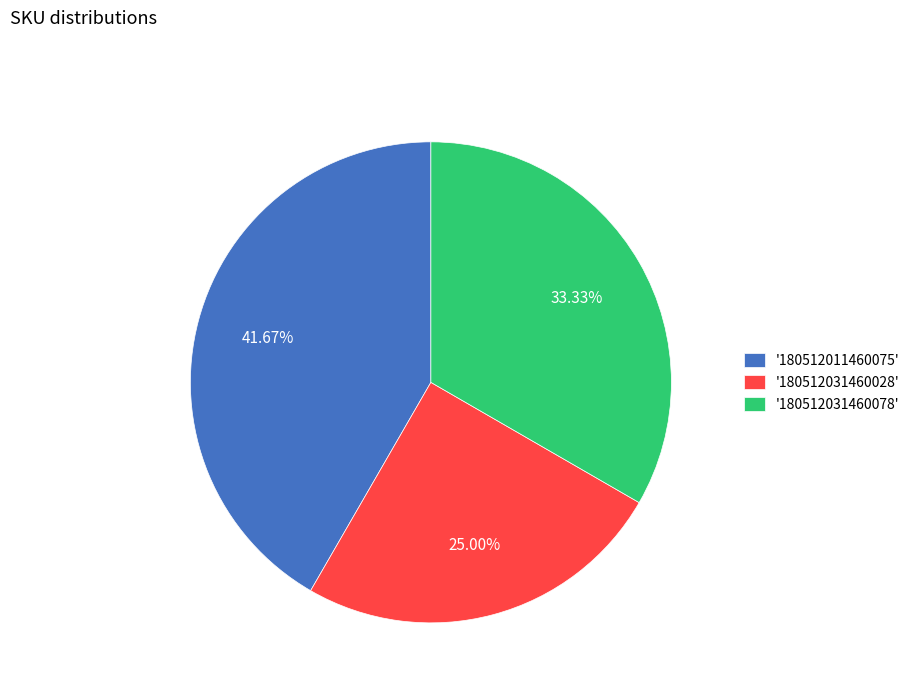

Does '180512031460028' account for over 50% of the chart?

No